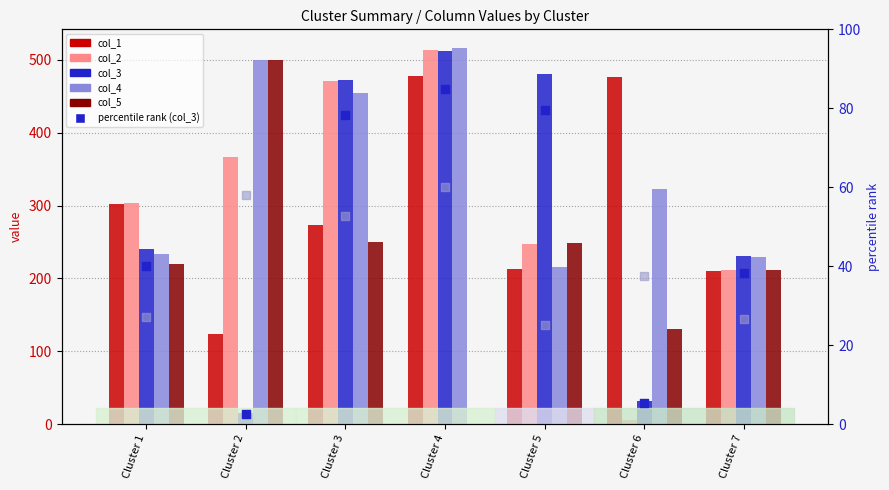

Is the value of col_1 at Cluster 1 greater than the value of col_4 at Cluster 2?

No